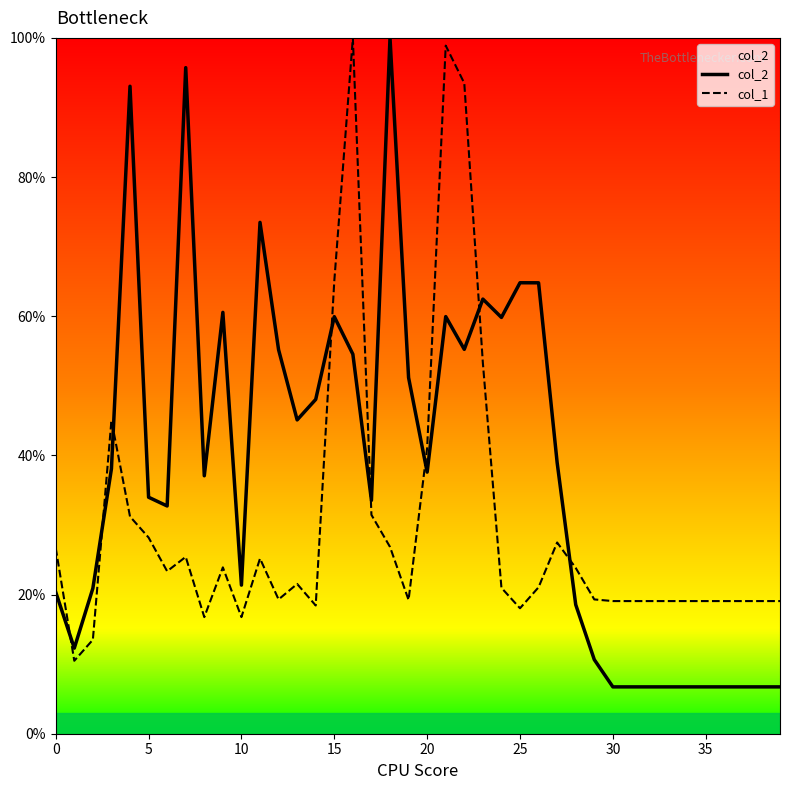

What is the greatest value displayed?

100.0